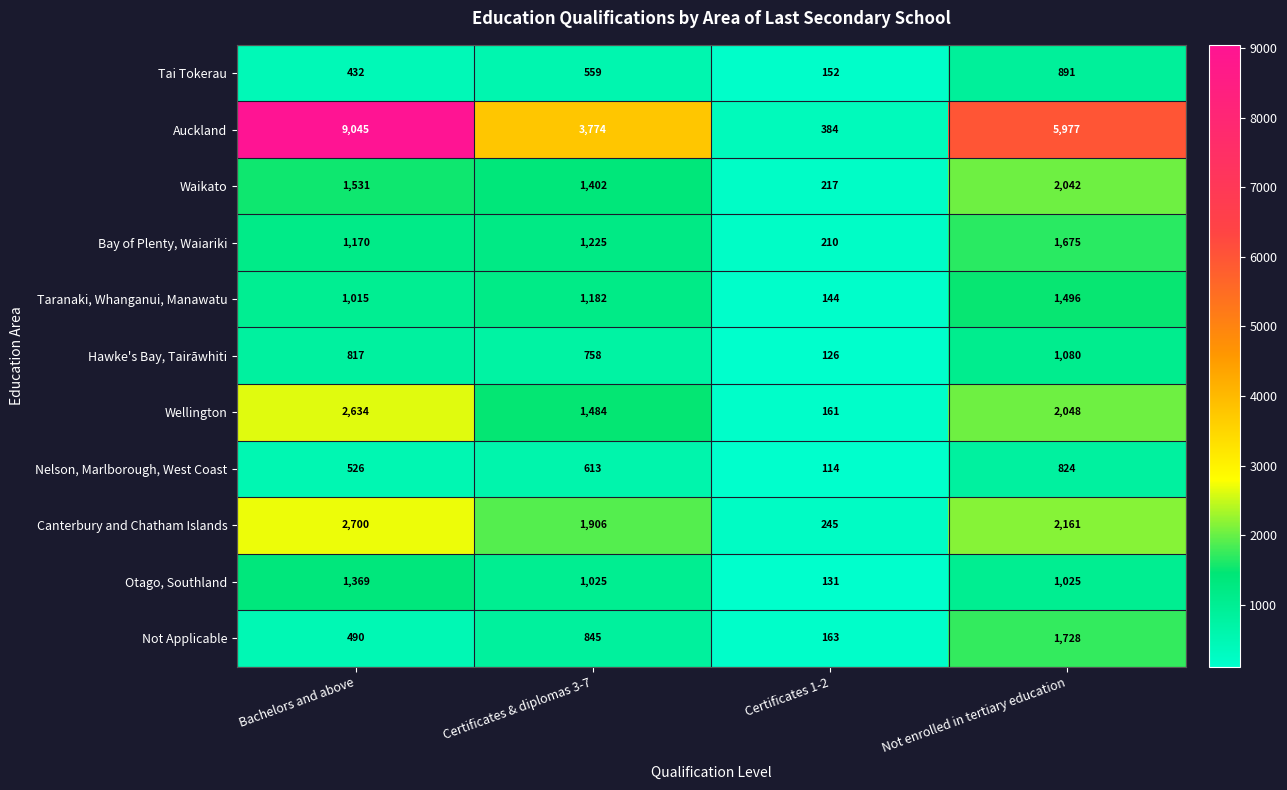

Which series has the widest spread of values?

Auckland